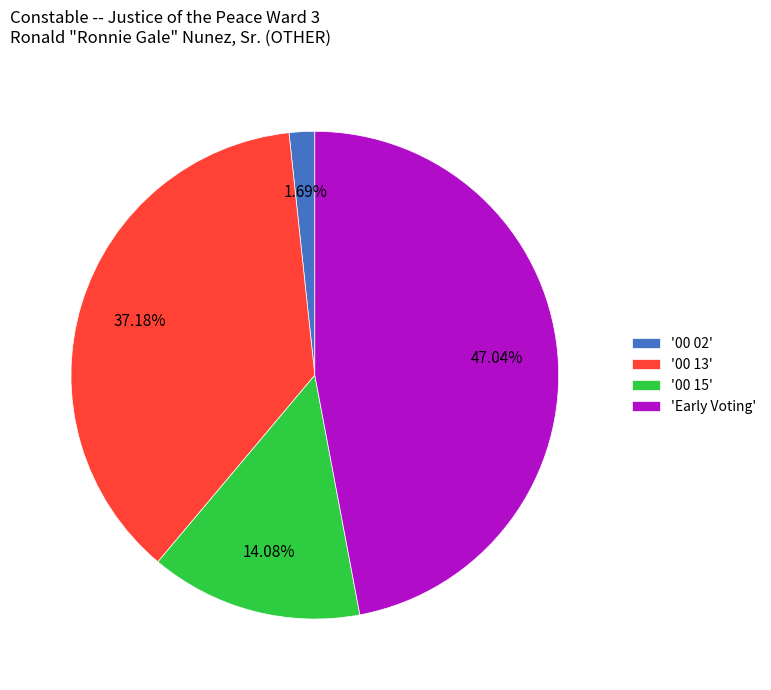

Which slice is the smallest?

'00 02'